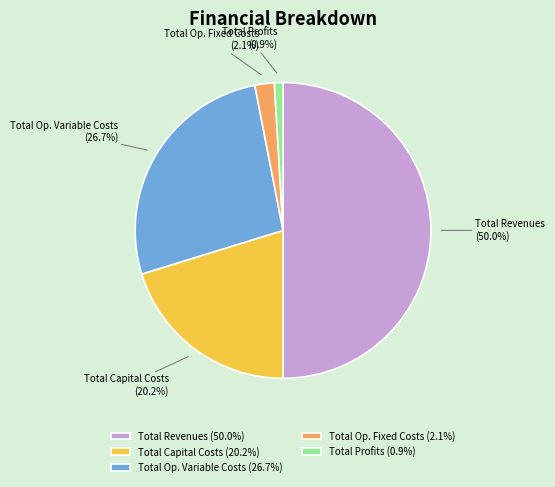

Count the number of slices in the pie.

5